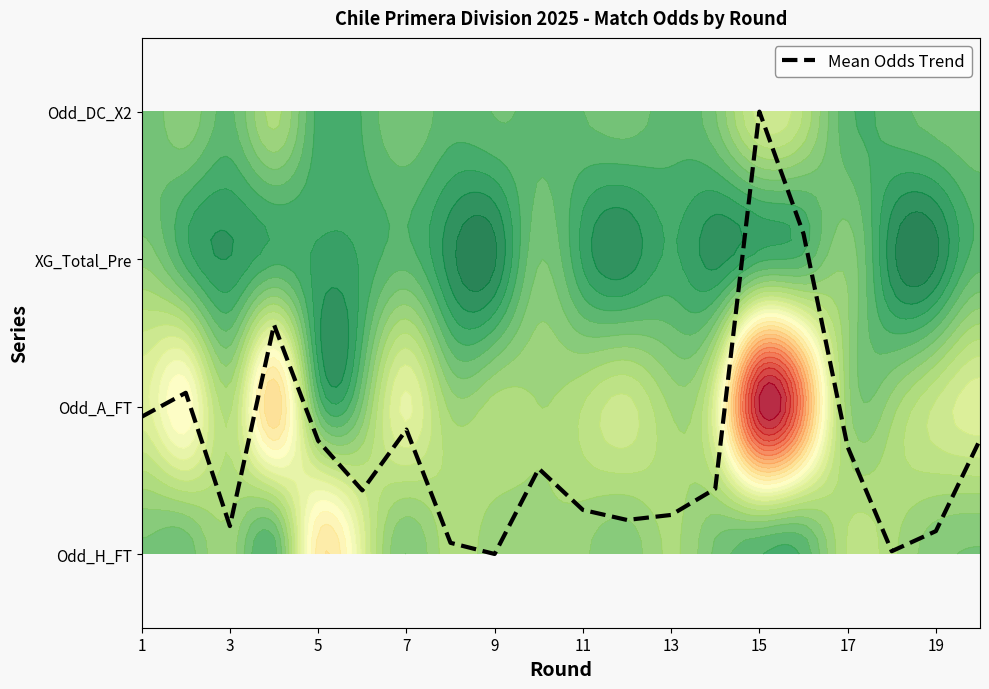

Reading right to left, what are all the values shown in this chart?

0.8	0.2	0.0	0.7	2.2	3.0	0.4	0.3	0.2	0.3	0.6	0.0	0.1	0.8	0.4	0.8	1.6	0.2	1.1	0.9